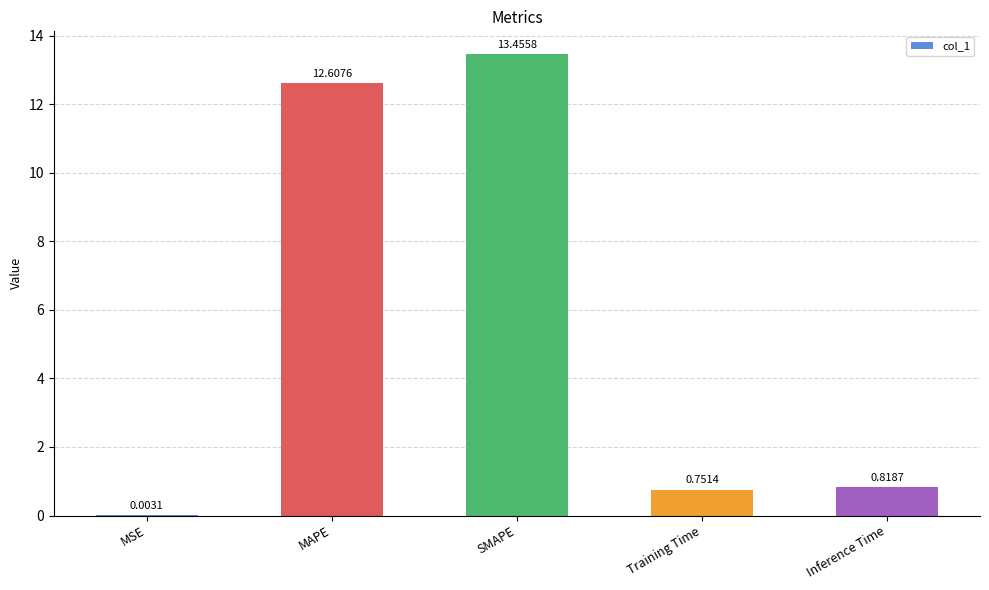

What is the maximum value shown in the chart?

13.5